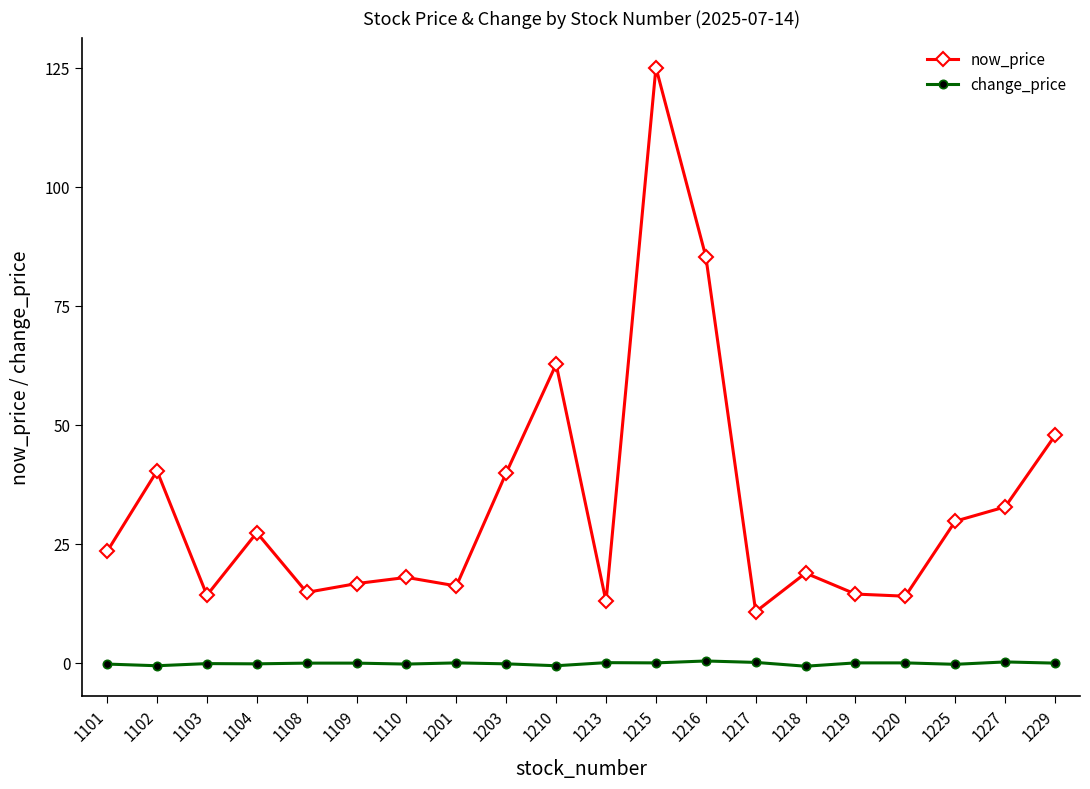

List the series in order of their peak value, highest first.

now_price, change_price